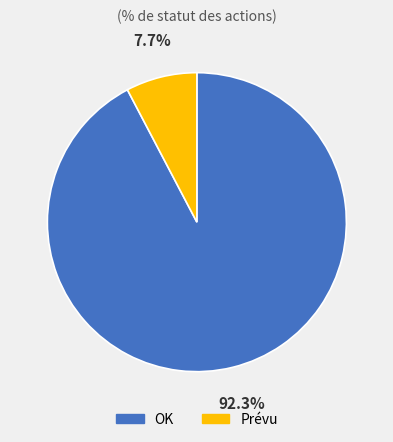

To the nearest percent, what percentage of the pie is Prévu?

8%